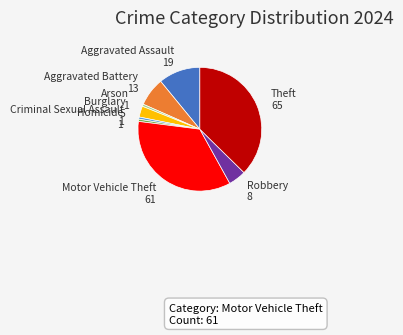

Is there a majority slice in this chart?

No